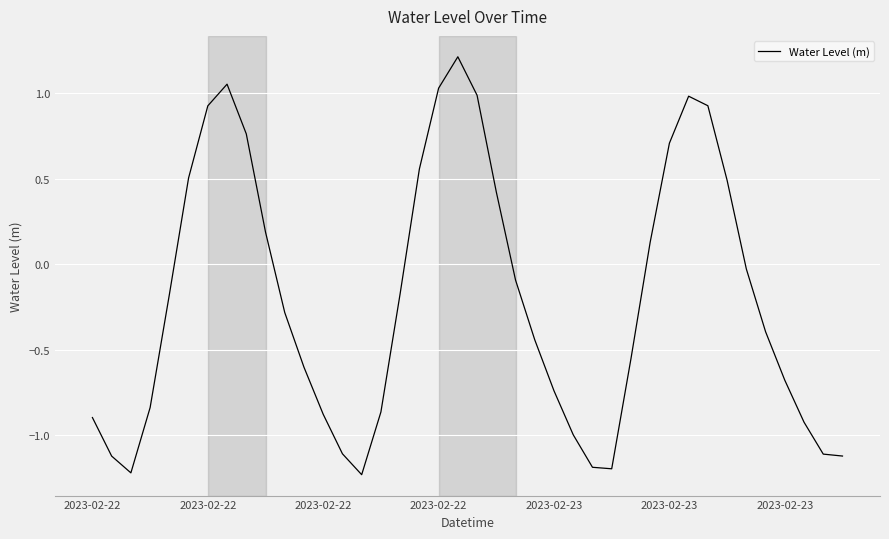

What is the maximum value shown in the chart?

1.2